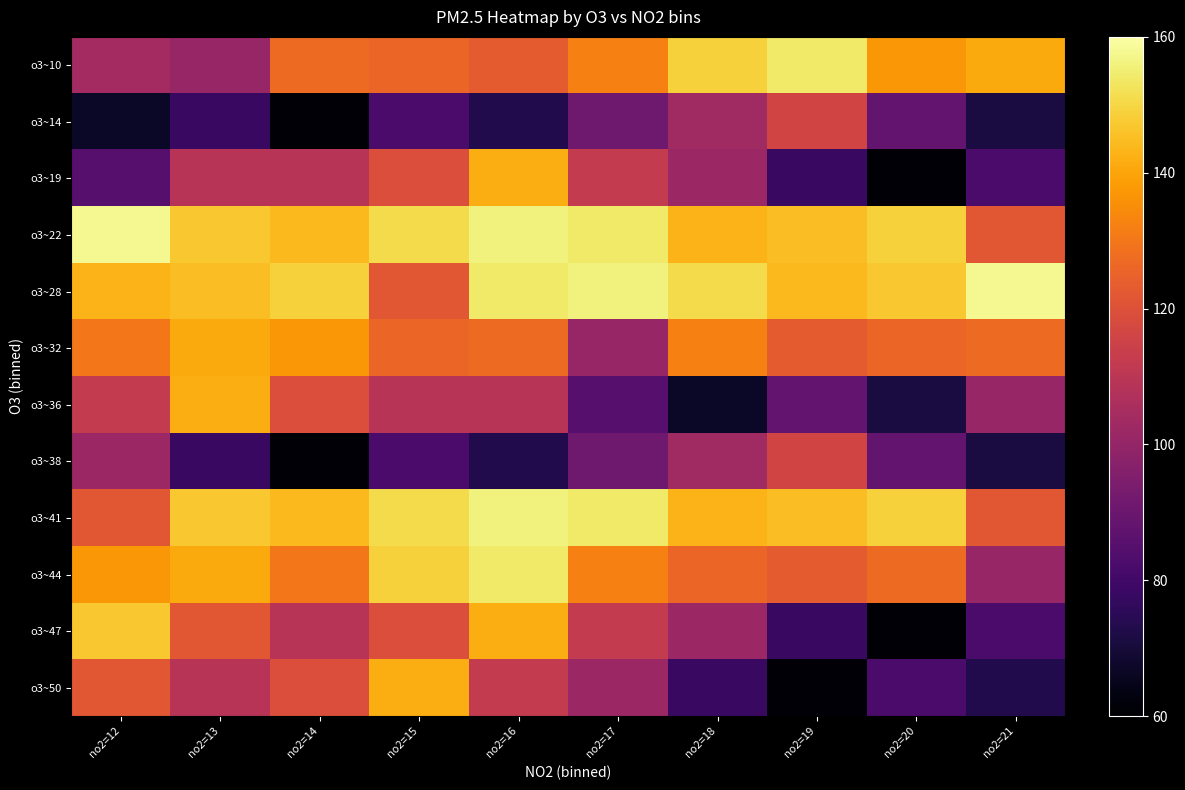

What is the total value across all series at no2=13?

1460